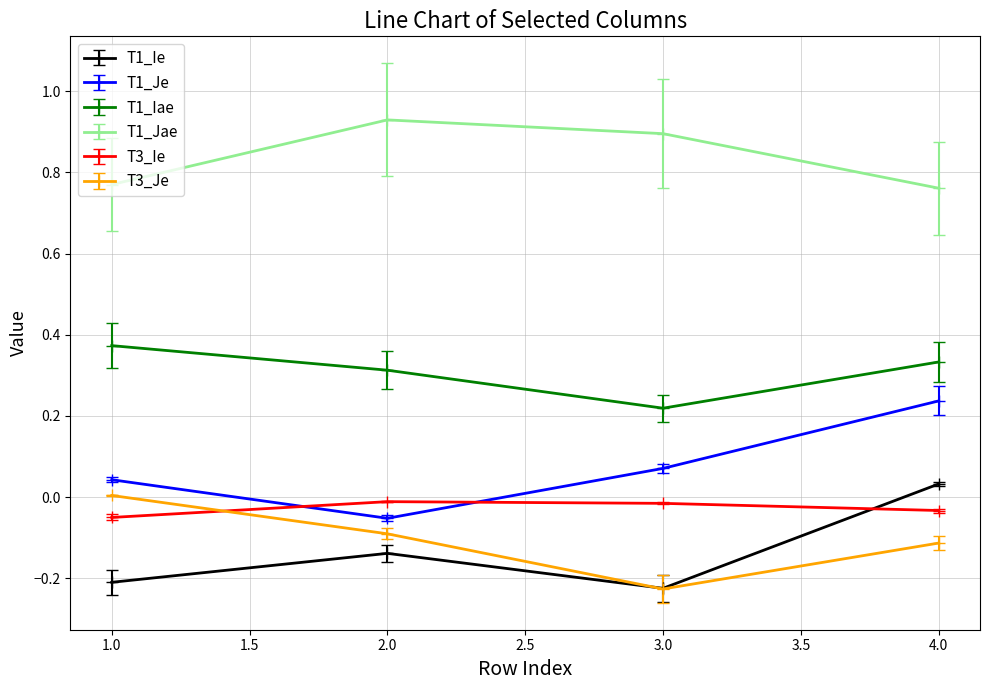

Does the chart display data point markers on the line(s)?

Yes